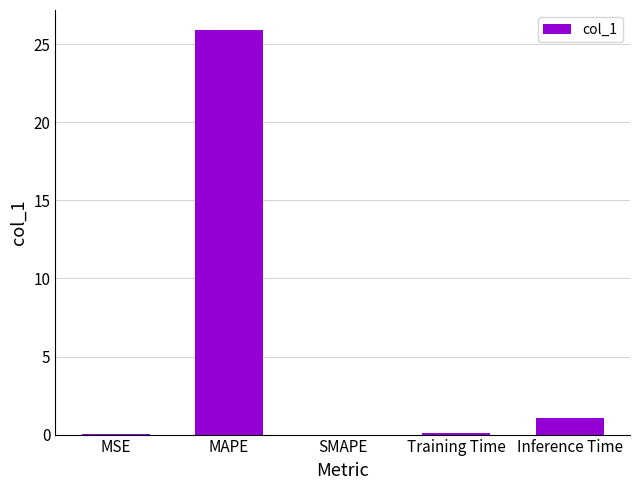

What is the greatest value displayed?

25.9